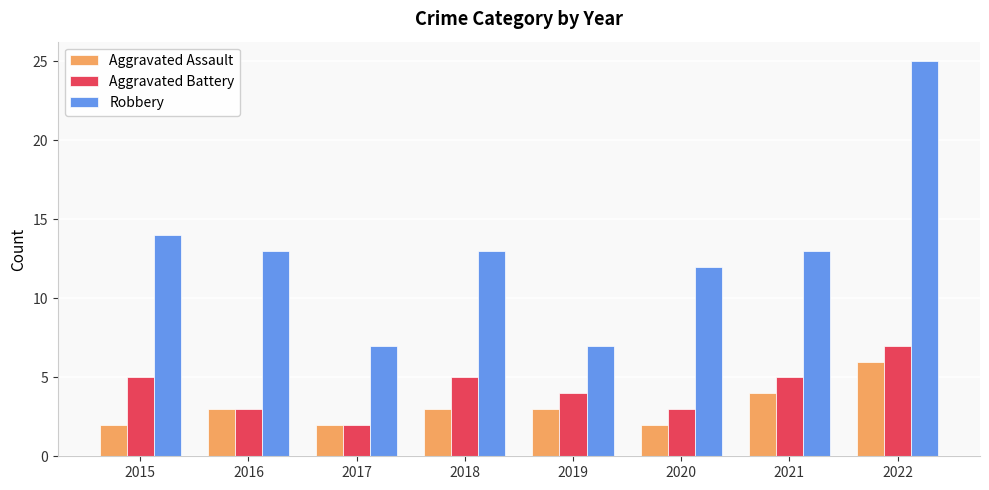

How many bars are there in total?

24